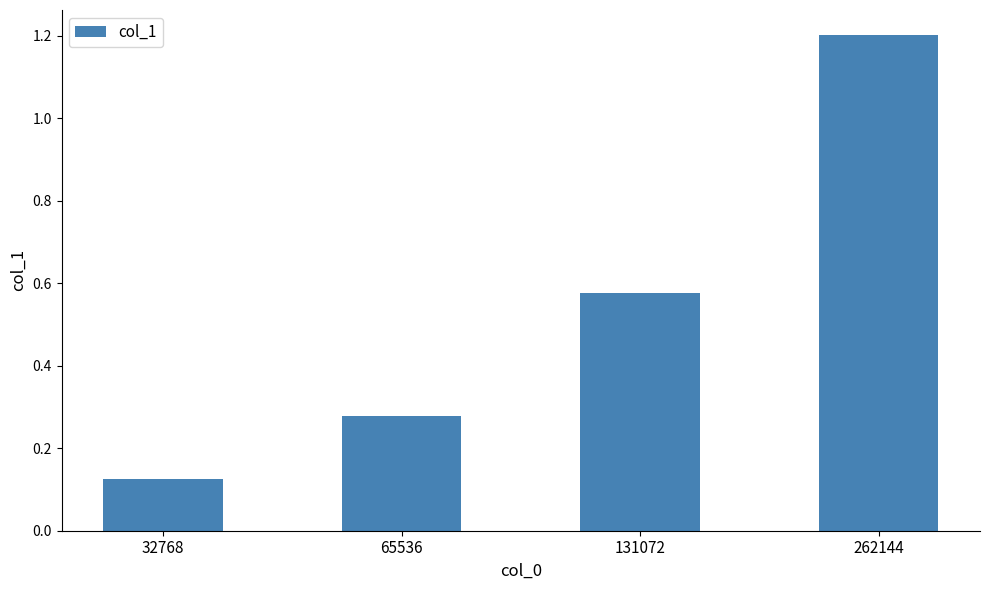

At which label is the value closest to 0?

32768